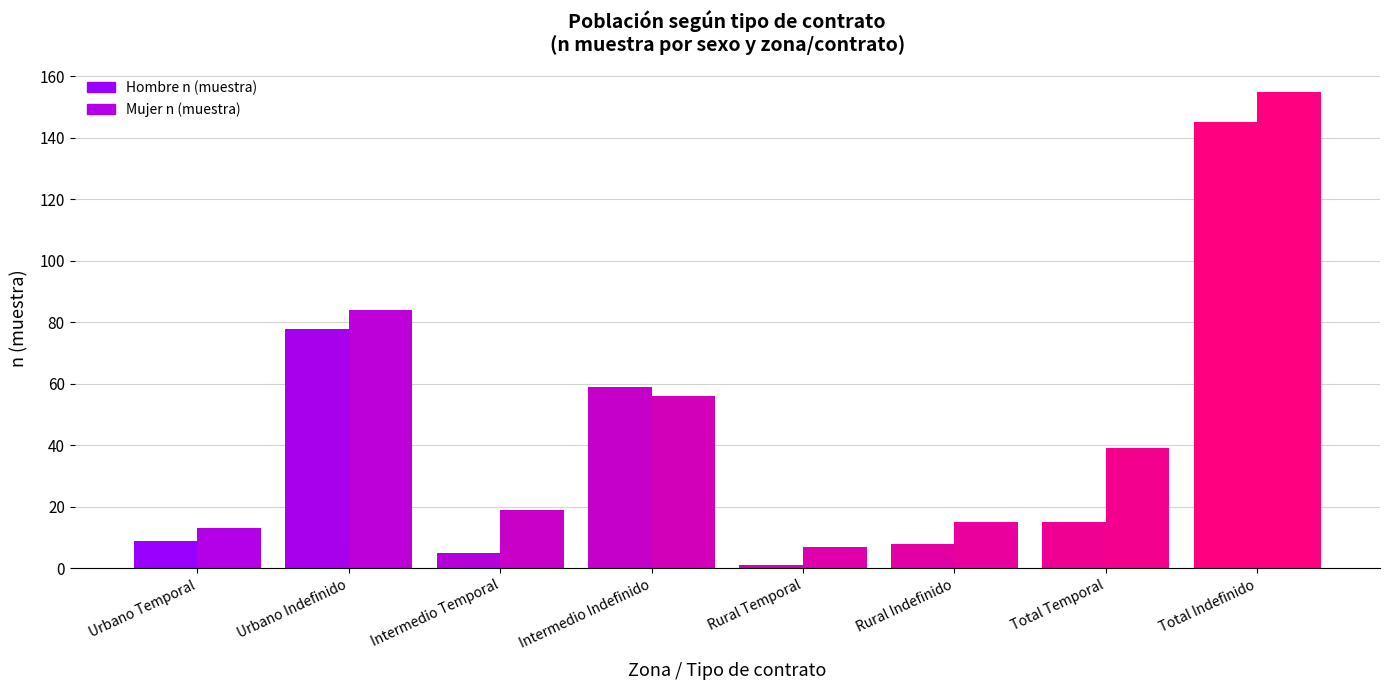

Count the number of data series in this chart.

2